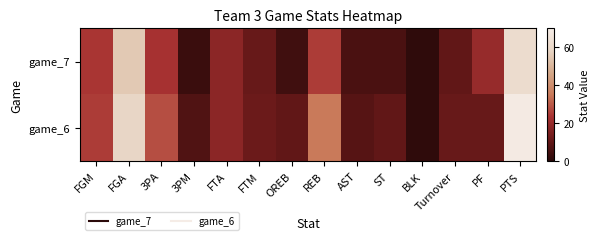

Reading left to right, what are all the values shown in this chart?

game_7: FGM=24	FGA=55	3PA=23	3PM=3	FTA=18	FTM=11	OREB=4	REB=25	AST=6	ST=6	BLK=1	Turnover=10	PF=20	PTS=62
game_6: FGM=25	FGA=59	3PA=28	3PM=7	FTA=18	FTM=12	OREB=10	REB=35	AST=8	ST=10	BLK=1	Turnover=11	PF=11	PTS=69